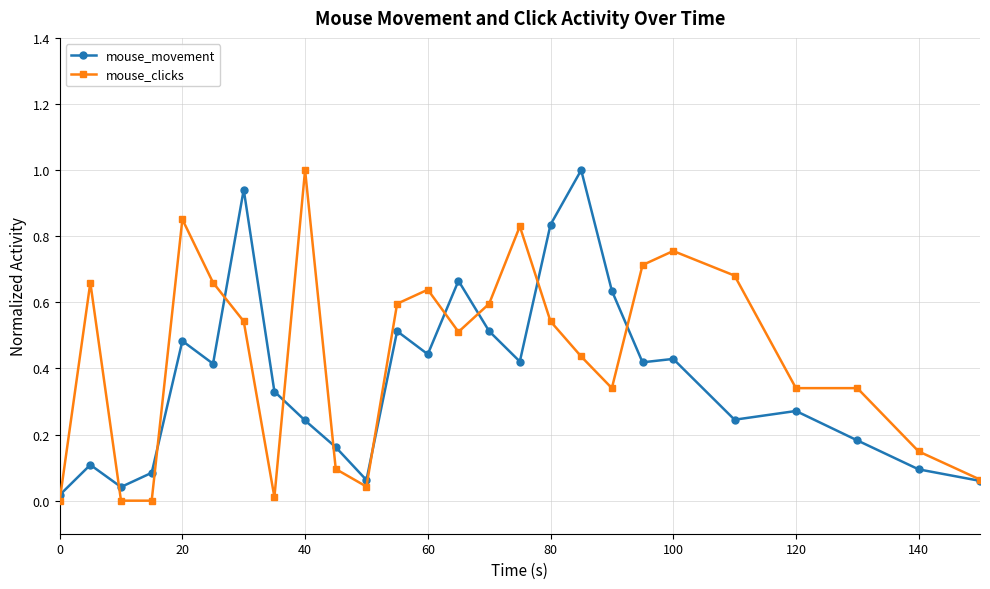

What is the value of the mouse_movement point at the 18th from the left?

1.0